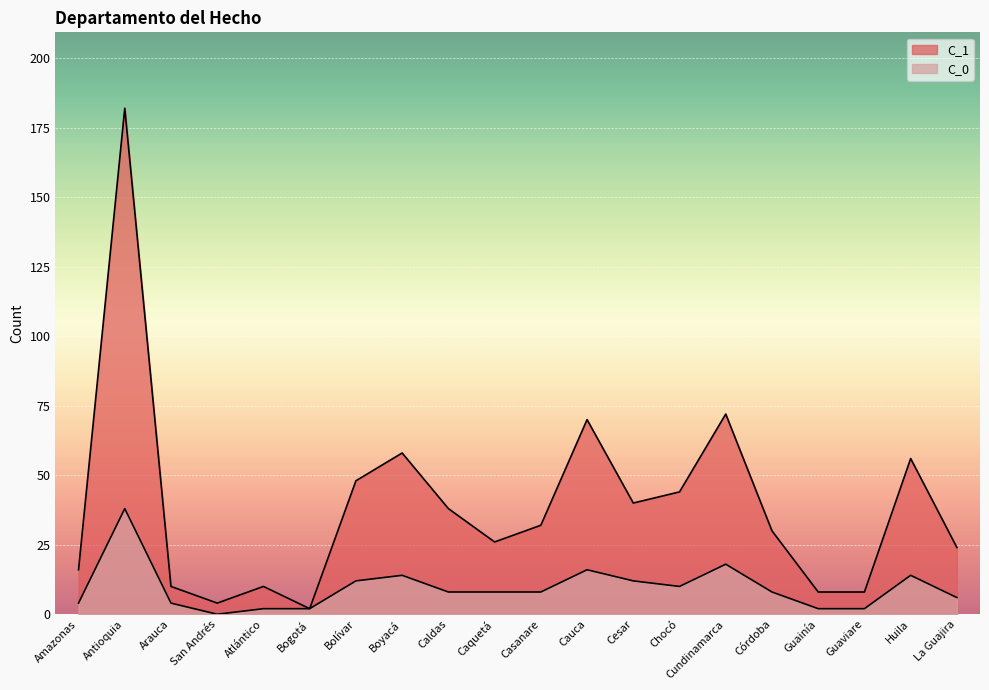

Which series has the largest total across all categories?

C_1